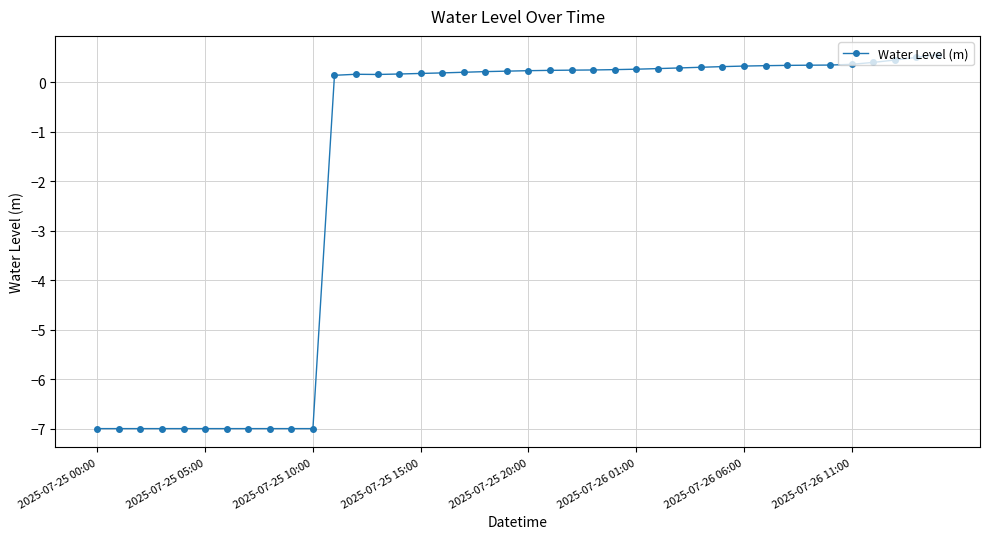

How many values are above zero?

29